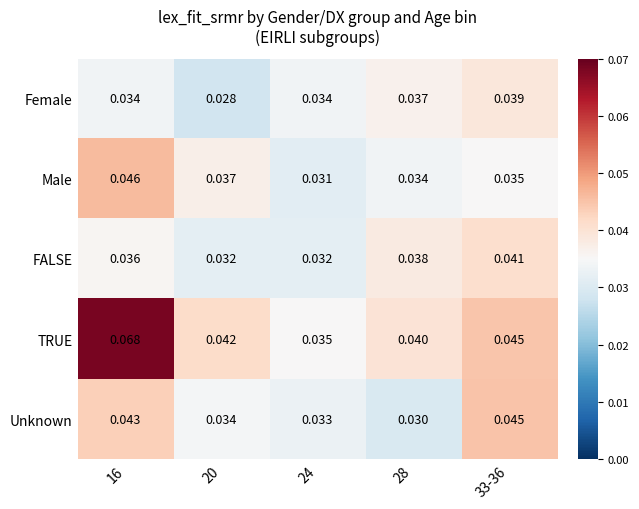

How many categories are shown in the chart?

5